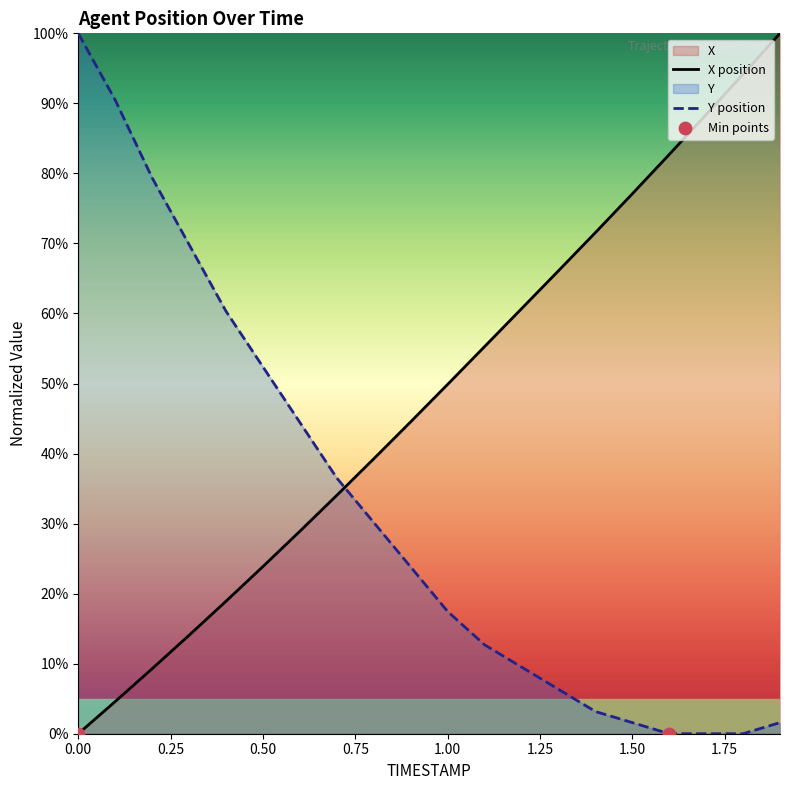

Which series contains the lowest Y value?

X